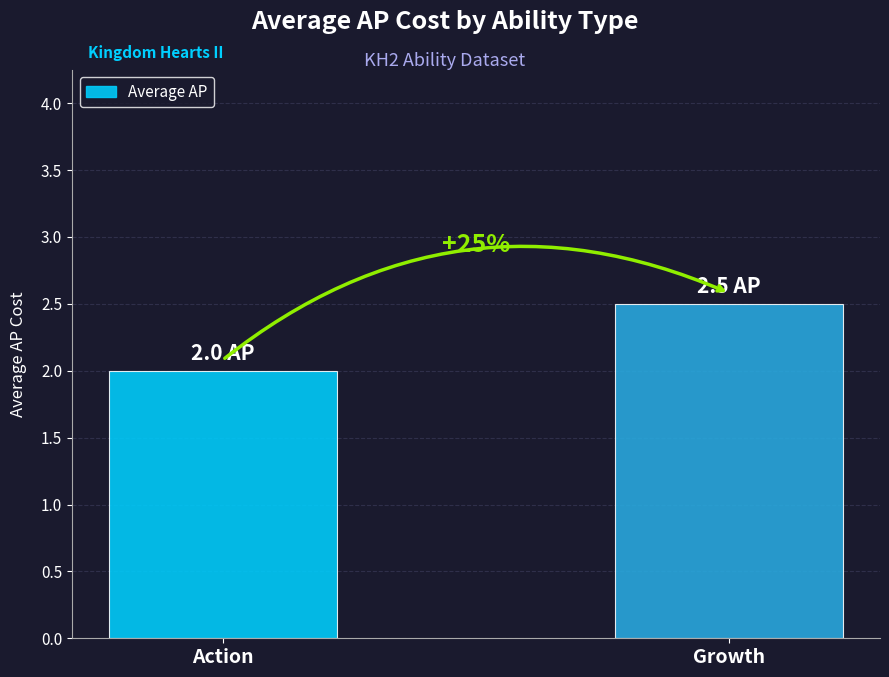

Reading right to left, what are all the values shown in this chart?

Growth=2.5	Action=2.0